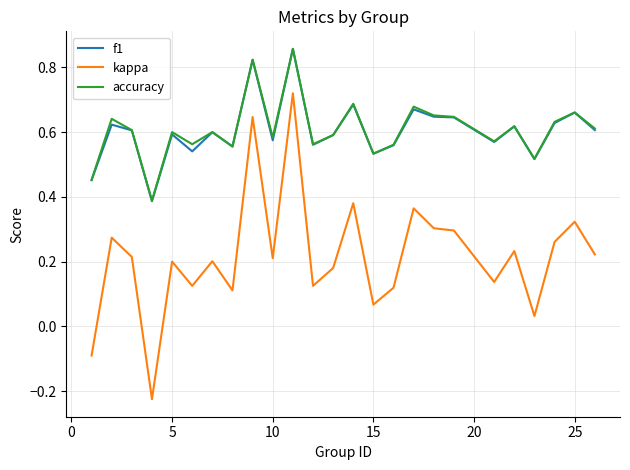

Which series has the largest range (max minus min)?

kappa